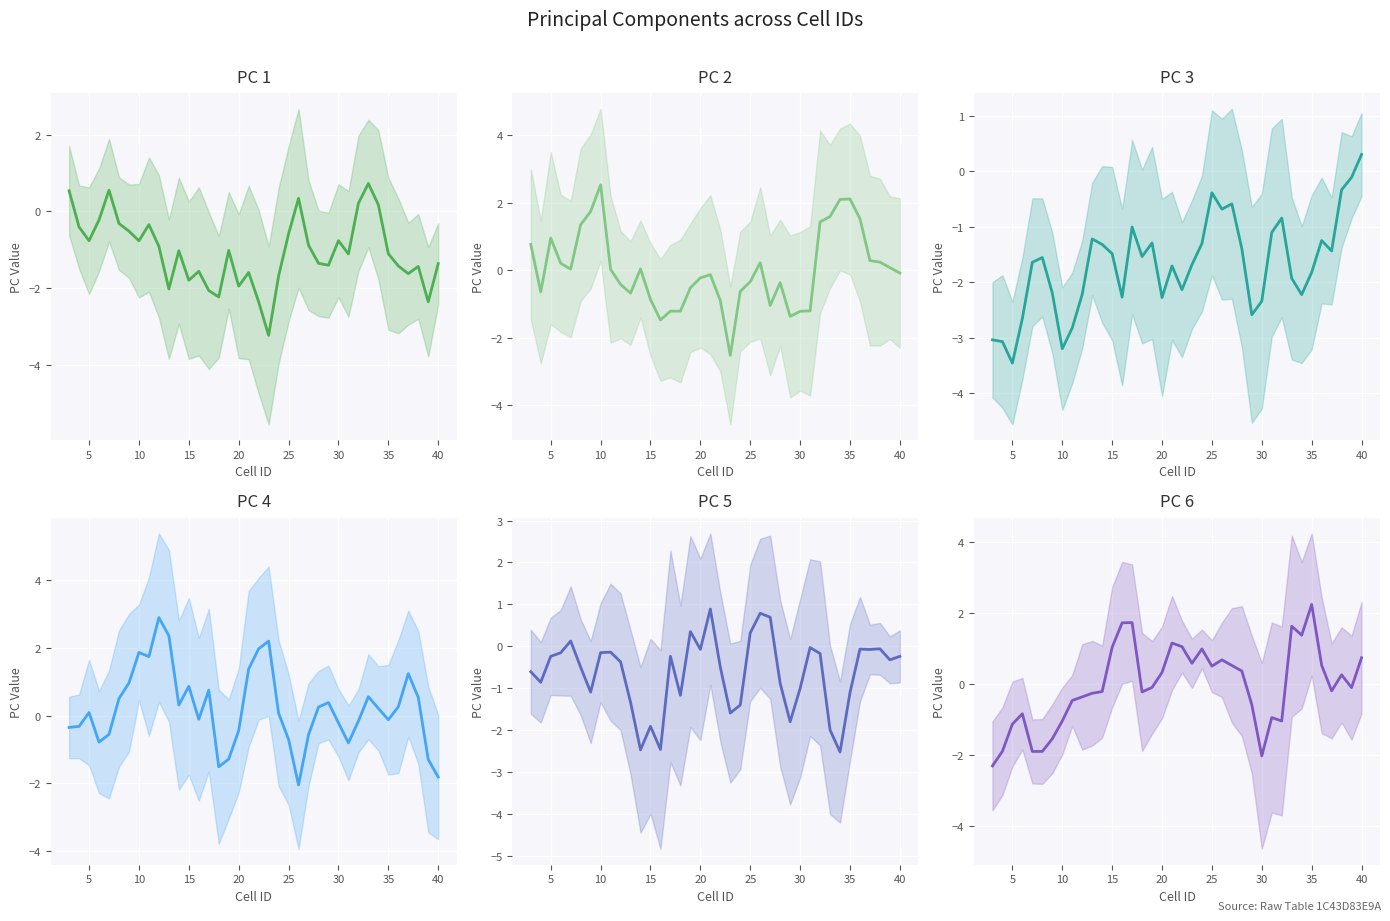

Reading left to right, extract all data points from this chart.

PC 1: 0.5	-0.4	-0.8	-0.2	0.6	-0.3	-0.5	-0.8	-0.3	-0.9	-2.0	-1.0	-1.8	-1.6	-2.1	-2.2	-1.0	-2.0	-1.6	-2.4	-3.2	-1.7	-0.6	0.3	-0.9	-1.4	-1.4	-0.8	-1.1	0.2	0.7	0.2	-1.1	-1.4	-1.6	-1.4	-2.4	-1.4
PC 2: 0.8	-0.6	1.0	0.2	0.0	1.4	1.7	2.5	0.0	-0.4	-0.7	0.0	-0.9	-1.5	-1.2	-1.2	-0.5	-0.2	-0.1	-0.9	-2.5	-0.6	-0.3	0.2	-1.0	-0.4	-1.4	-1.2	-1.2	1.4	1.6	2.1	2.1	1.5	0.3	0.2	0.1	-0.1
PC 3: -3.0	-3.1	-3.5	-2.7	-1.6	-1.6	-2.2	-3.2	-2.8	-2.2	-1.2	-1.3	-1.5	-2.3	-1.0	-1.5	-1.3	-2.3	-1.7	-2.1	-1.7	-1.3	-0.4	-0.7	-0.6	-1.4	-2.6	-2.3	-1.1	-0.8	-1.9	-2.2	-1.8	-1.2	-1.4	-0.3	-0.1	0.3
PC 4: -0.3	-0.3	0.1	-0.8	-0.5	0.5	1.0	1.9	1.8	2.9	2.4	0.3	0.9	-0.1	0.8	-1.5	-1.3	-0.4	1.4	2.0	2.2	0.1	-0.7	-2.0	-0.6	0.3	0.4	-0.2	-0.8	-0.2	0.6	0.2	-0.1	0.3	1.2	0.5	-1.3	-1.8
PC 5: -0.6	-0.9	-0.2	-0.2	0.1	-0.5	-1.1	-0.2	-0.1	-0.4	-1.3	-2.5	-1.9	-2.5	-0.2	-1.2	0.4	-0.1	0.9	-0.5	-1.6	-1.4	0.3	0.8	0.7	-0.9	-1.8	-1.0	-0.0	-0.2	-2.0	-2.5	-1.1	-0.1	-0.1	-0.1	-0.3	-0.2
PC 6: -2.3	-1.9	-1.1	-0.8	-1.9	-1.9	-1.5	-1.0	-0.5	-0.4	-0.3	-0.2	1.0	1.7	1.7	-0.2	-0.1	0.3	1.2	1.1	0.6	1.0	0.5	0.7	0.5	0.4	-0.6	-2.0	-0.9	-1.0	1.6	1.4	2.2	0.5	-0.2	0.3	-0.1	0.7